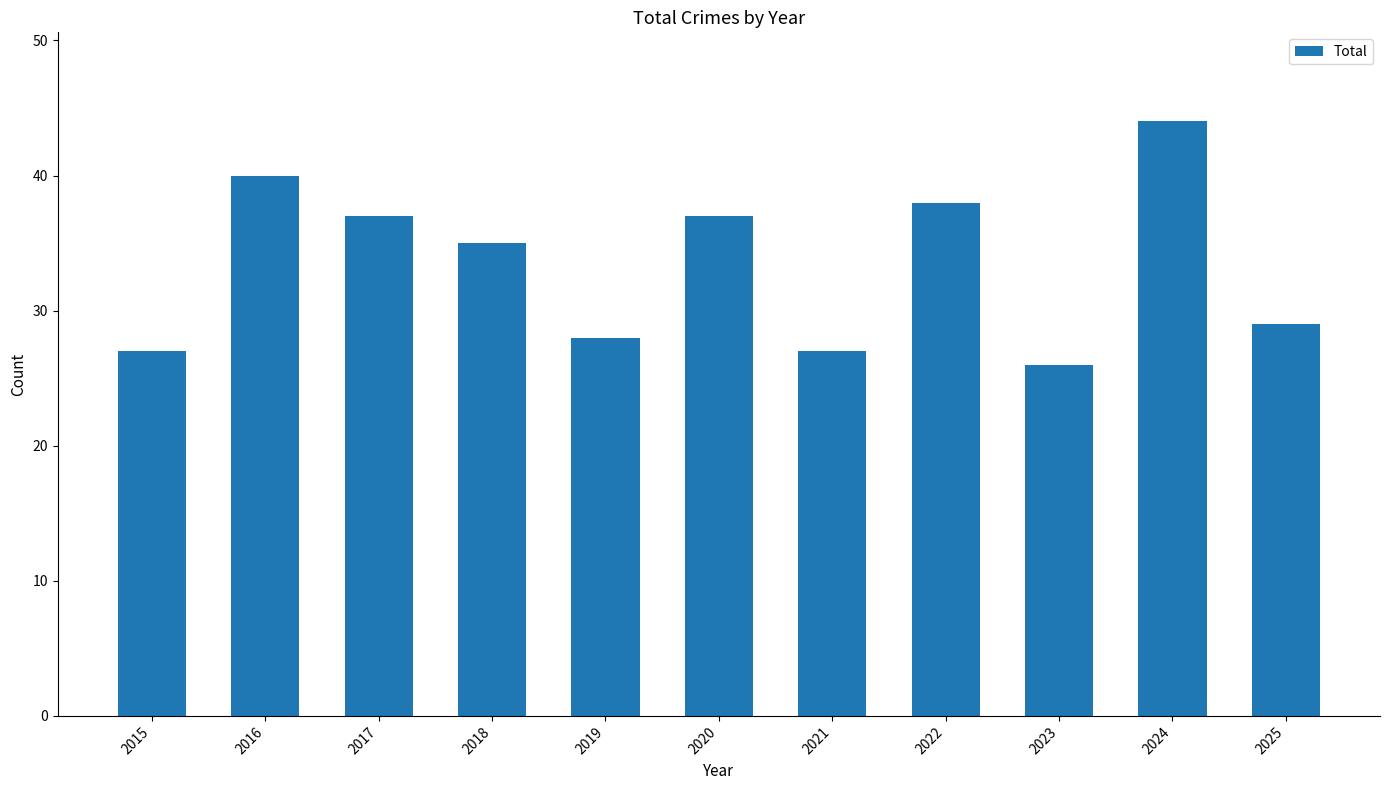

Reading left to right, transcribe all the data shown in this chart.

2015=27	2016=40	2017=37	2018=35	2019=28	2020=37	2021=27	2022=38	2023=26	2024=44	2025=29